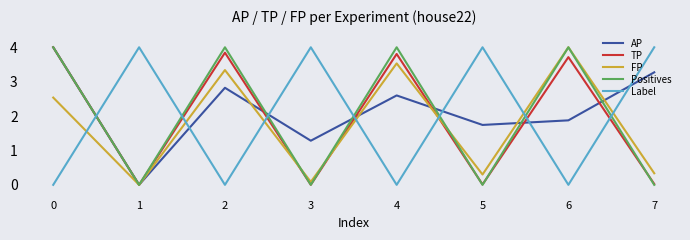

True or false: FP has a value of 0.3 at 5.

True